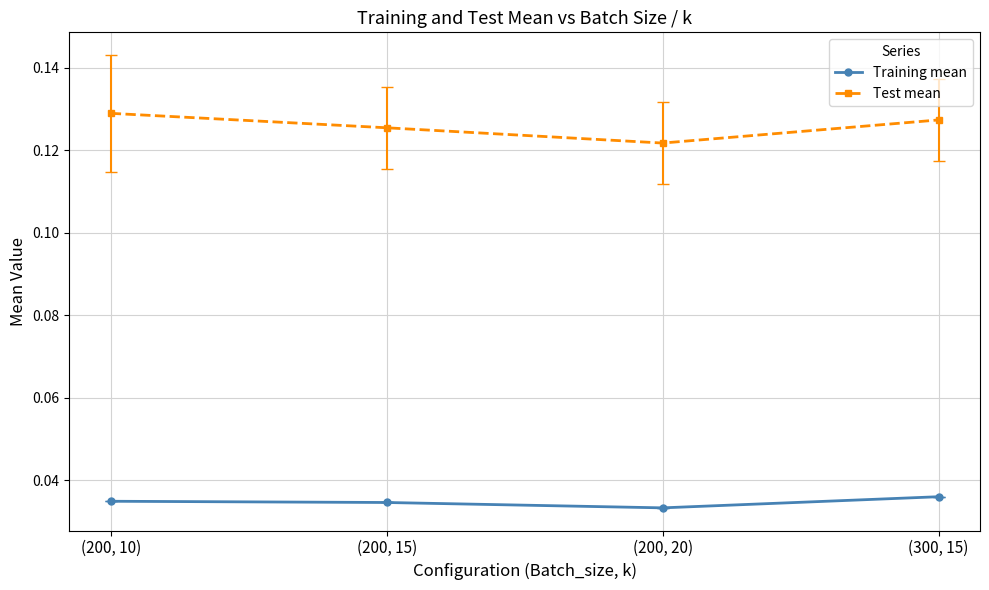

True or false: Test mean has a value of 0.2 at (200, 20).

False